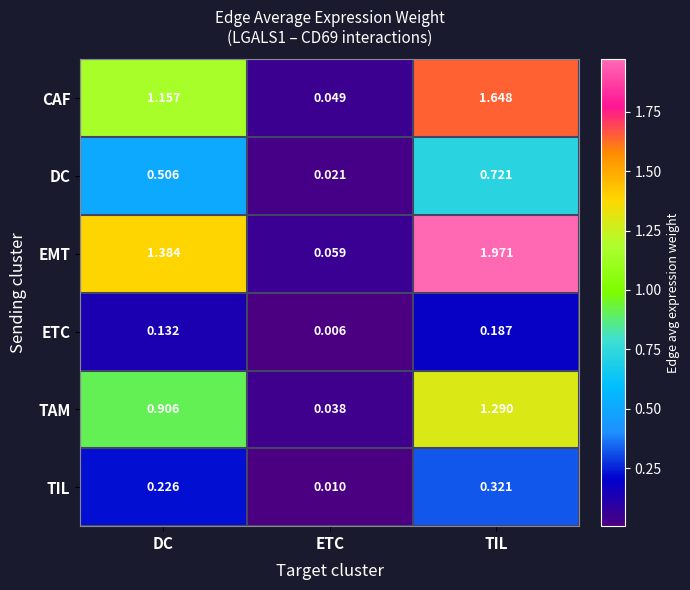

Which series has the largest total across all categories?

EMT